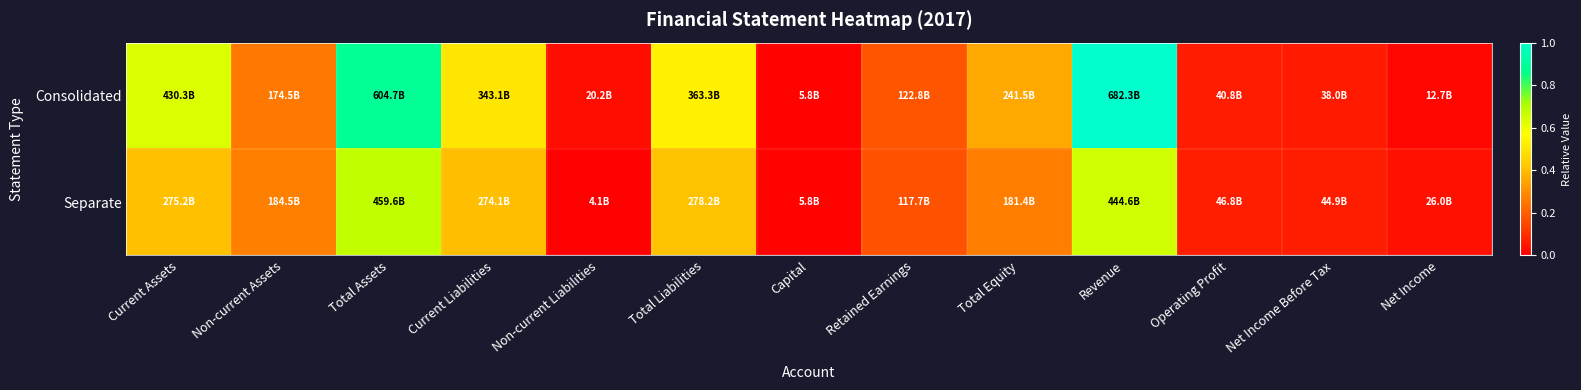

Reading left to right, transcribe all the data shown in this chart.

Consolidated: Current Assets=0.6	Non-current Assets=0.3	Total Assets=0.9	Current Liabilities=0.5	Non-current Liabilities=0.0	Total Liabilities=0.5	Capital=0.0	Retained Earnings=0.2	Total Equity=0.4	Revenue=1.0	Operating Profit=0.1	Net Income Before Tax=0.1	Net Income=0.0
Separate: Current Assets=0.4	Non-current Assets=0.3	Total Assets=0.7	Current Liabilities=0.4	Non-current Liabilities=0.0	Total Liabilities=0.4	Capital=0.0	Retained Earnings=0.2	Total Equity=0.3	Revenue=0.7	Operating Profit=0.1	Net Income Before Tax=0.1	Net Income=0.0